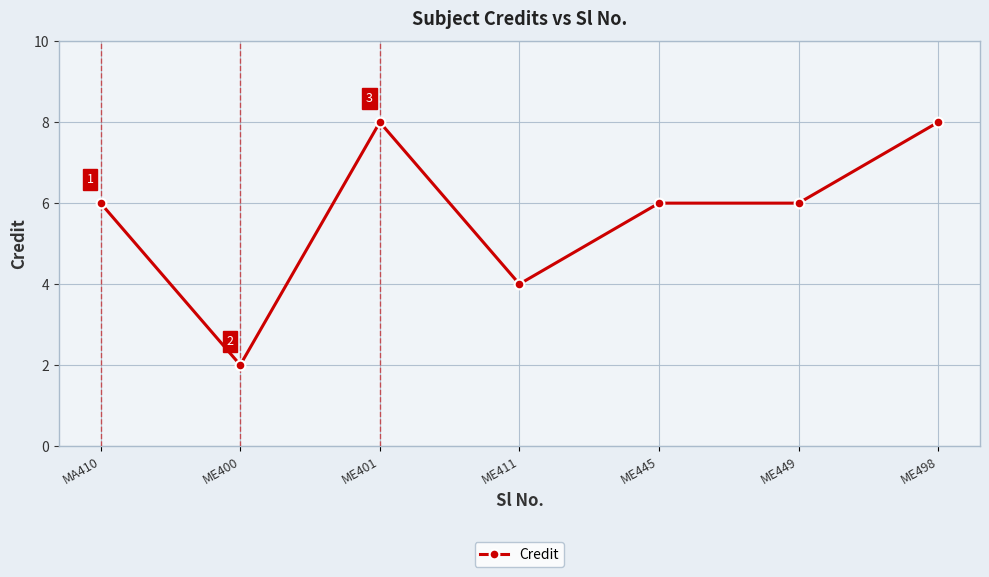

Between MA410 and ME411, which is larger?

MA410